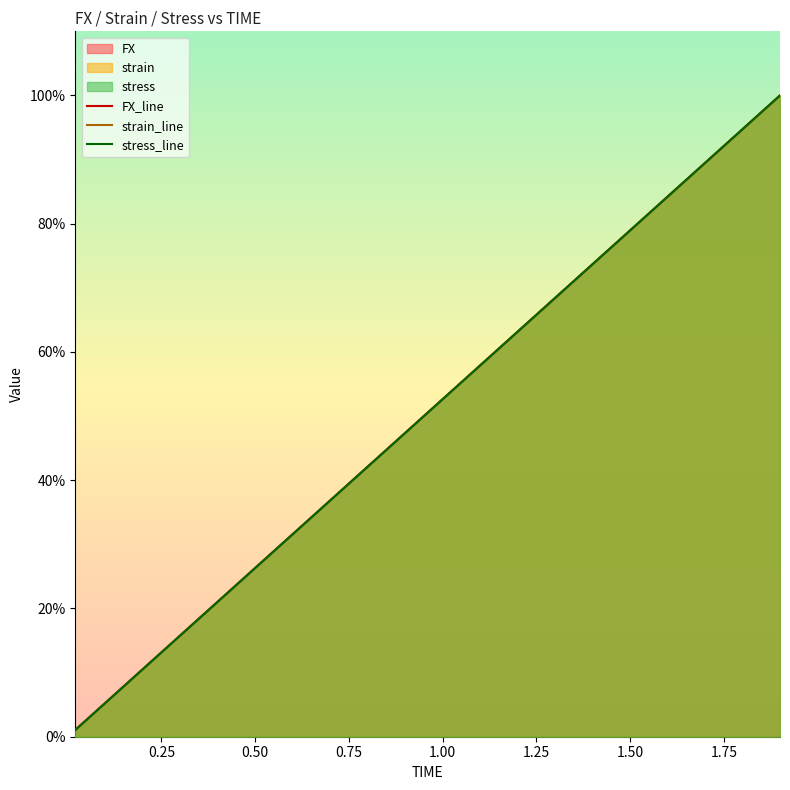

Rank the series by their average value, from lowest to highest.

FX_line, strain_line, stress_line